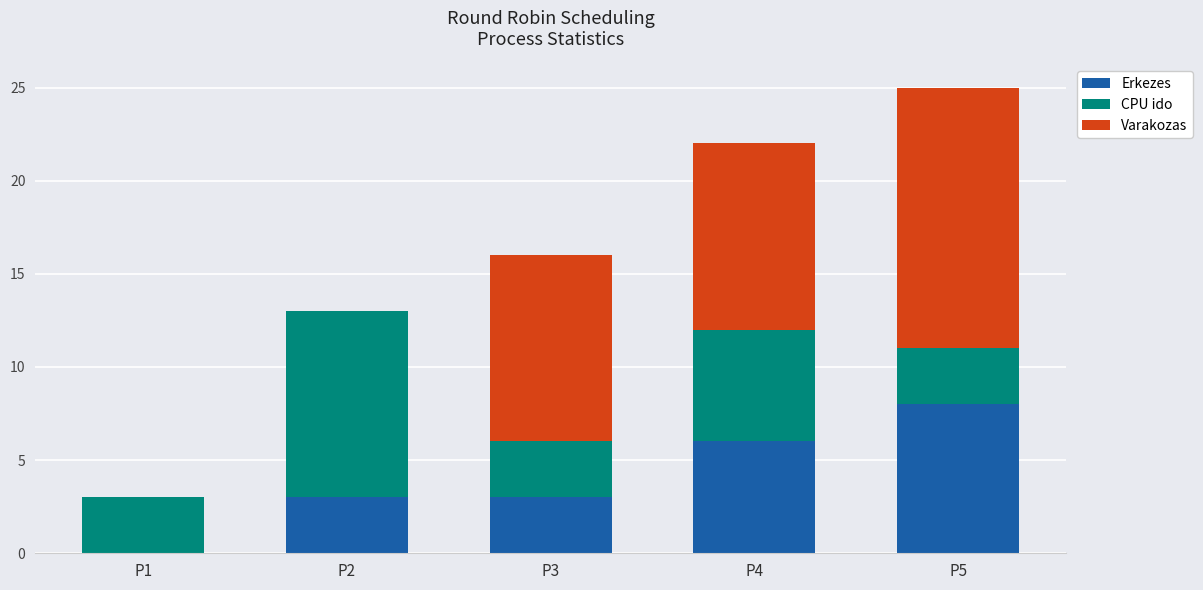

Is it true that Erkezes equals 6 at P4?

True